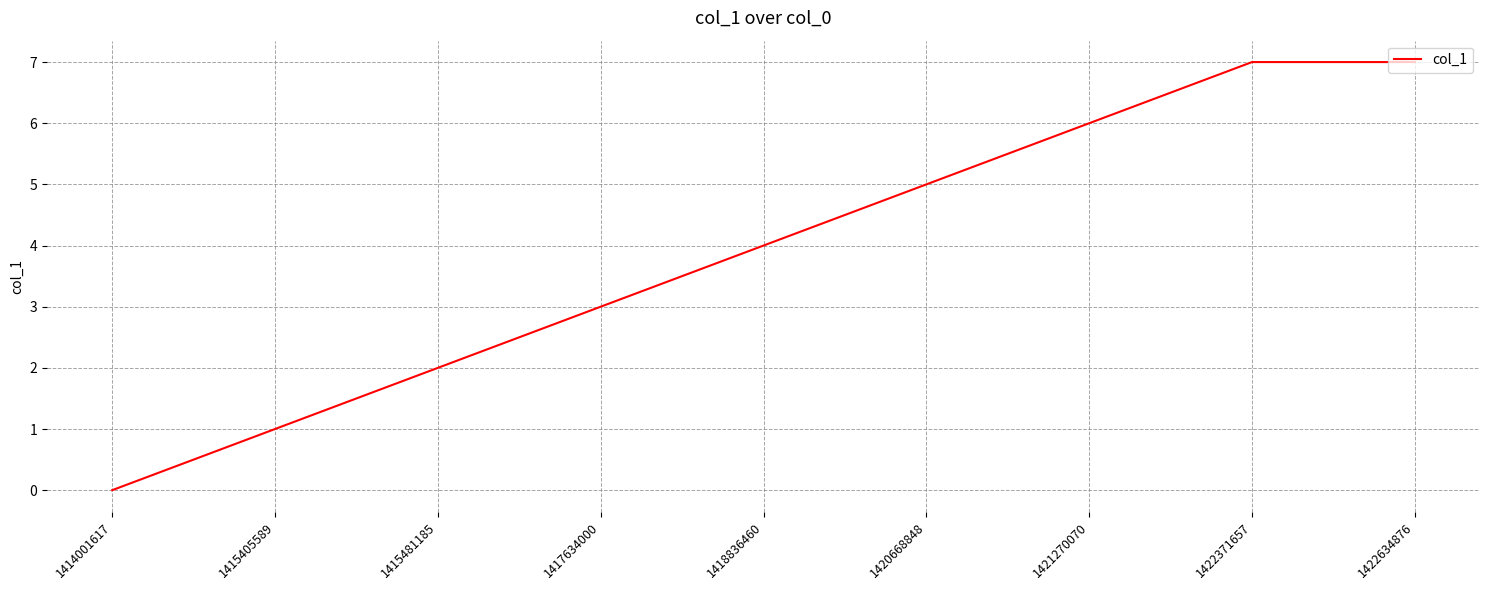

Which label corresponds to the smallest value in the chart?

1414001617